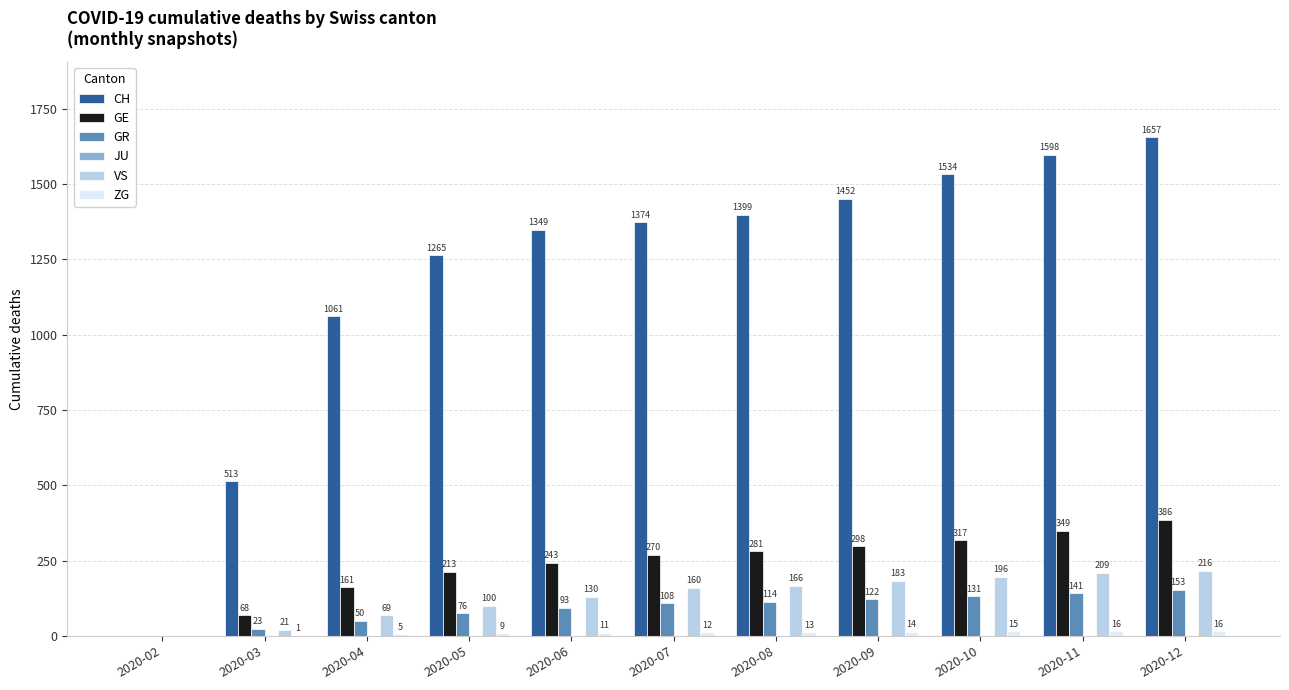

At which label does GR reach its peak?

2020-12